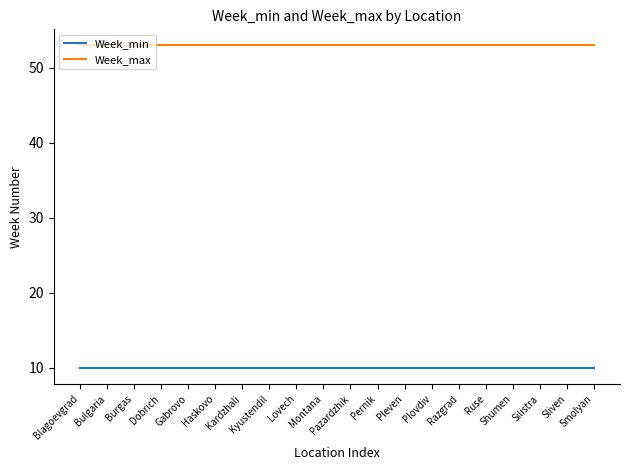

Reading left to right, extract all data points from this chart.

Week_min: Blagoevgrad=10	Bulgaria=10	Burgas=10	Dobrich=10	Gabrovo=10	Haskovo=10	Kardzhali=10	Kyustendil=10	Lovech=10	Montana=10	Pazardzhik=10	Pernik=10	Pleven=10	Plovdiv=10	Razgrad=10	Ruse=10	Shumen=10	Silistra=10	Sliven=10	Smolyan=10
Week_max: Blagoevgrad=53	Bulgaria=53	Burgas=53	Dobrich=53	Gabrovo=53	Haskovo=53	Kardzhali=53	Kyustendil=53	Lovech=53	Montana=53	Pazardzhik=53	Pernik=53	Pleven=53	Plovdiv=53	Razgrad=53	Ruse=53	Shumen=53	Silistra=53	Sliven=53	Smolyan=53